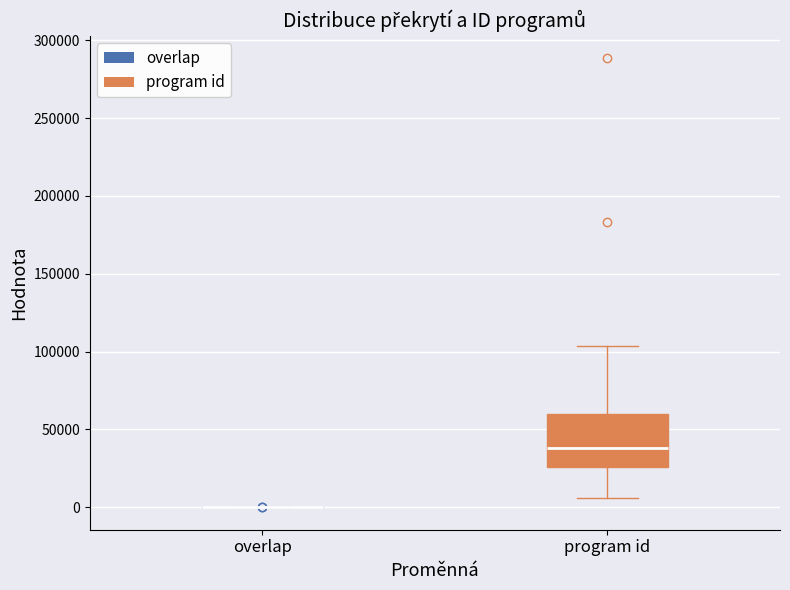

Comparing the boxes themselves (not the whiskers), which one is the tallest?

program id